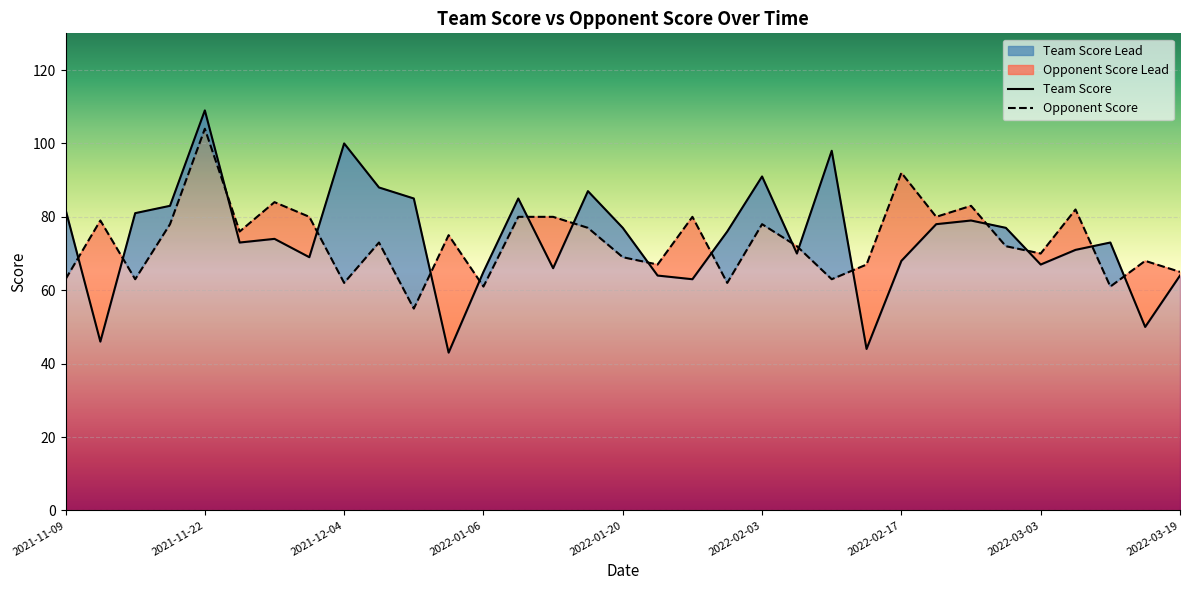

Between which two adjacent categories do Opponent Score and Team Score first intersect?

2021-11-09 and 2021-11-12